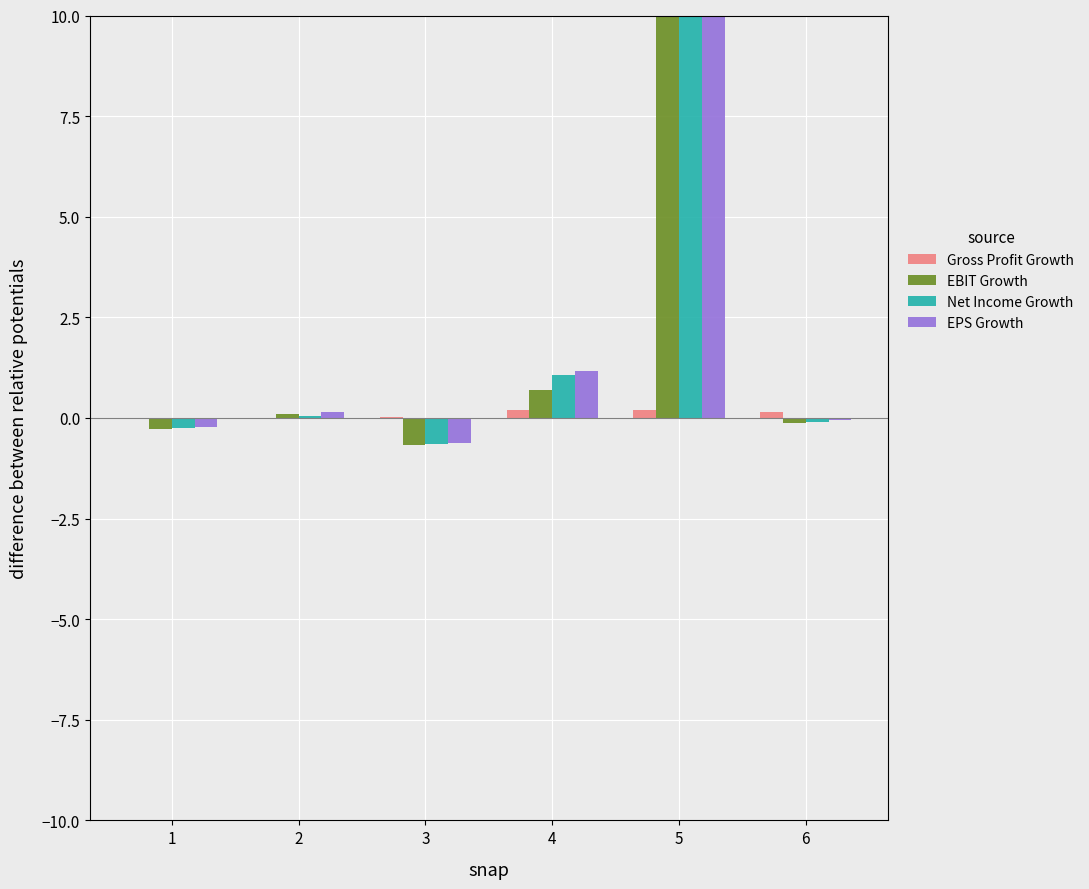

List the series in order of their peak value, highest first.

EBIT Growth, EPS Growth, Net Income Growth, Gross Profit Growth